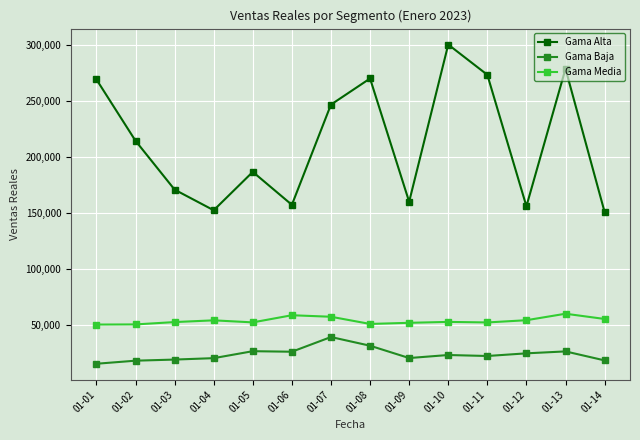

Which category has the highest value in the Gama Baja series?

01-07